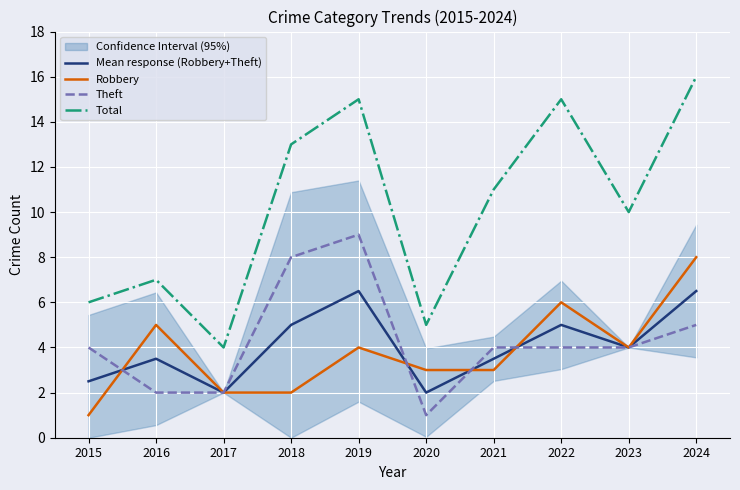

True or false: Robbery has a value of 5.0 at 2016.

True